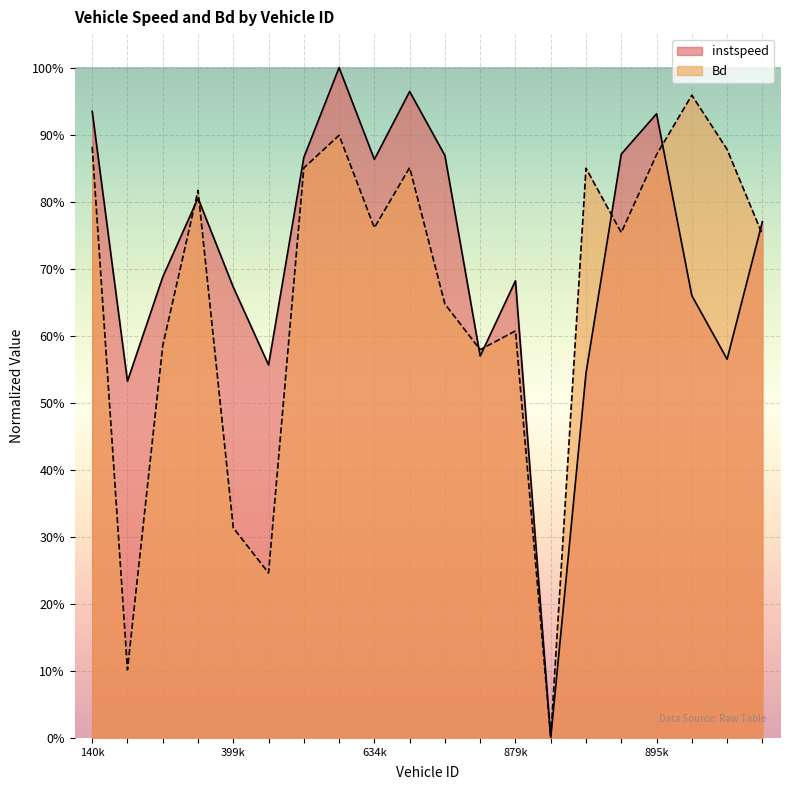

At which category does the chart reach its peak across all series?

626.0